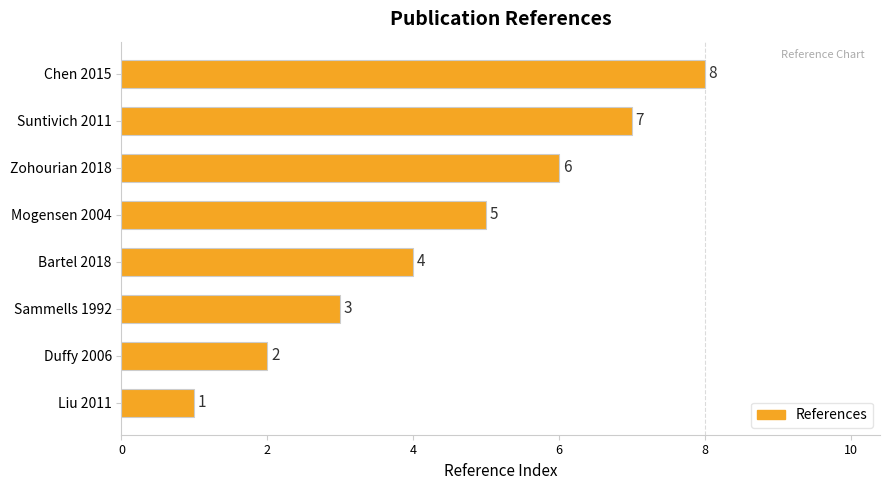

At which label is the value closest to 4?

Bartel 2018